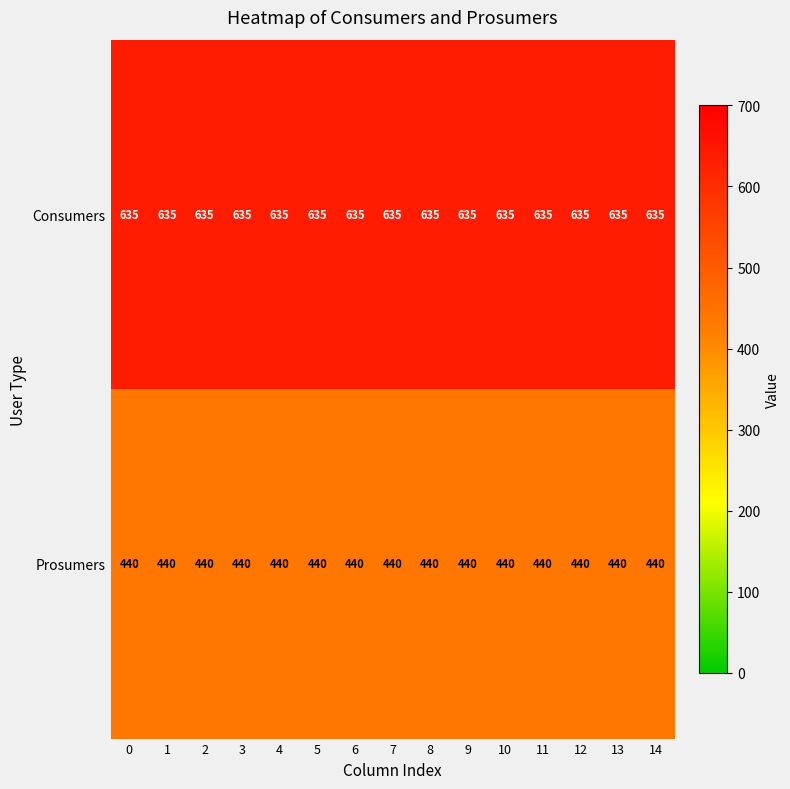

What is the difference between the highest and lowest values at 12?

195